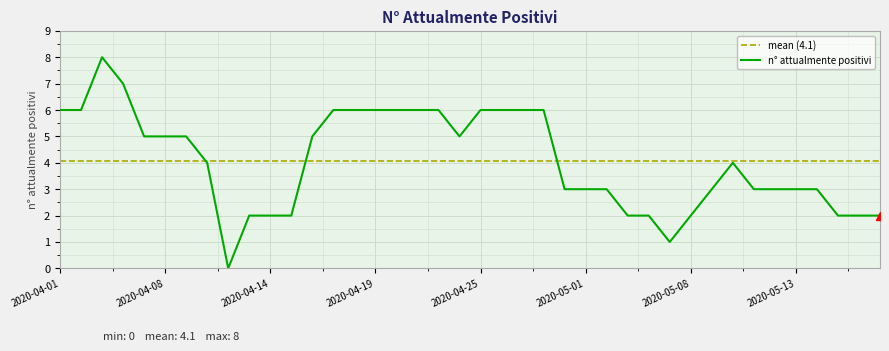

What is the change in value from 2020-04-08 to 2020-05-17?

-3